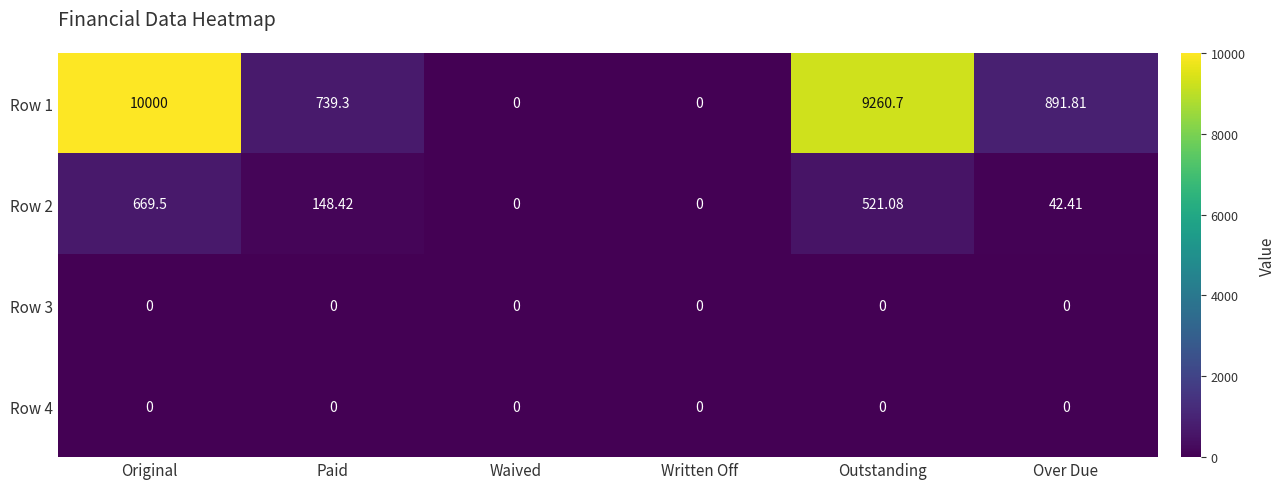

How many distinct data groups are displayed?

4